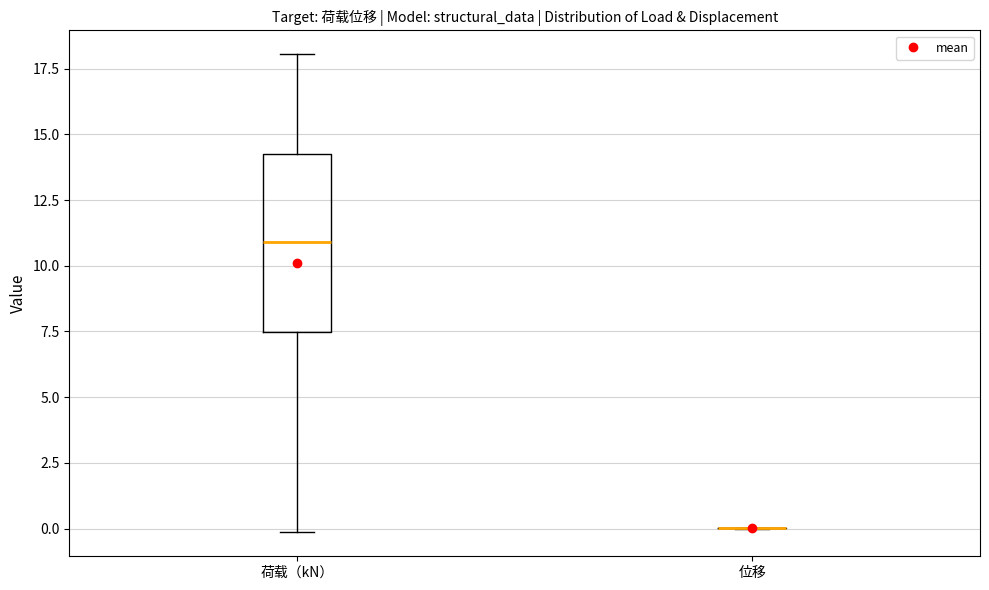

Which box is the tallest, from its lower edge to its upper edge?

荷载（kN）